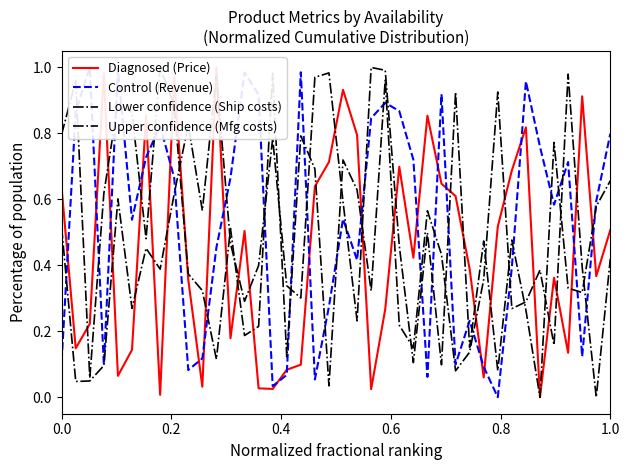

True or false: Diagnosed (Price) and Control (Revenue) cross at least once.

True